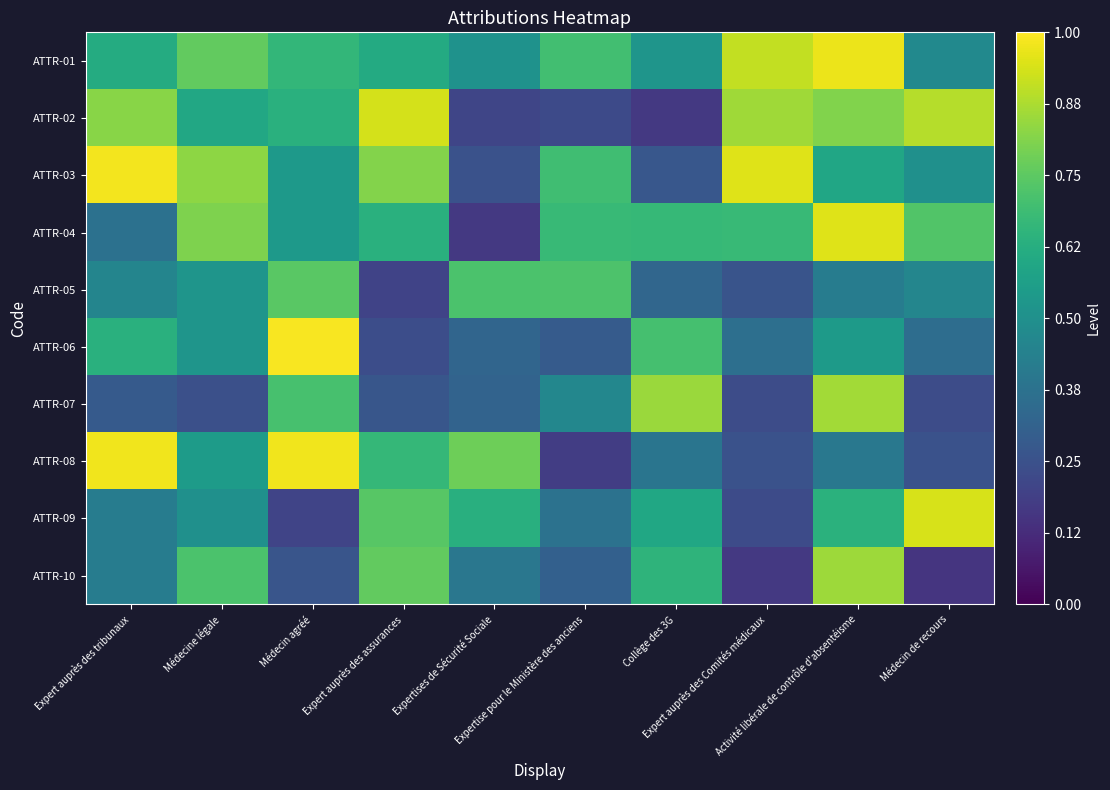

Which series has the widest spread of values?

ATTR-08